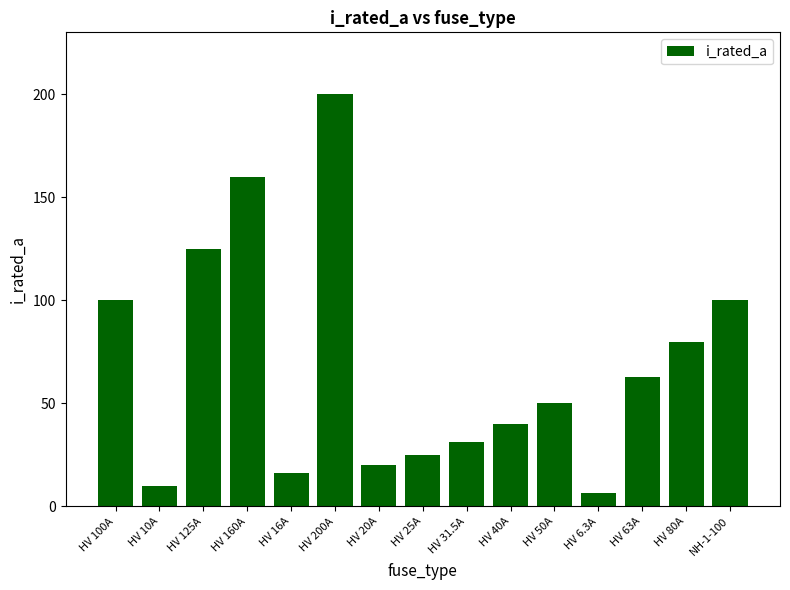

What is the value of the 11th bar from the left?

50.0